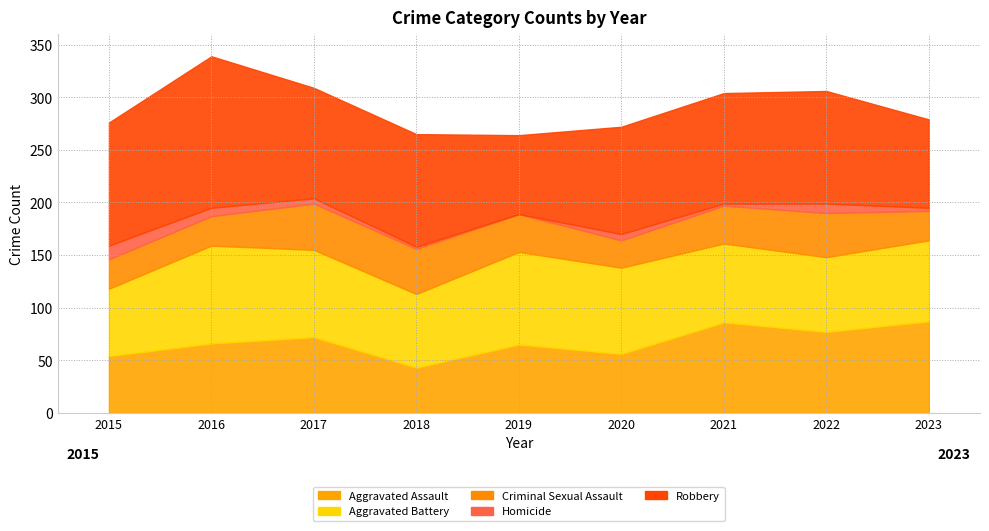

List the series in order of their peak value, highest first.

Robbery, Aggravated Battery, Aggravated Assault, Criminal Sexual Assault, Homicide